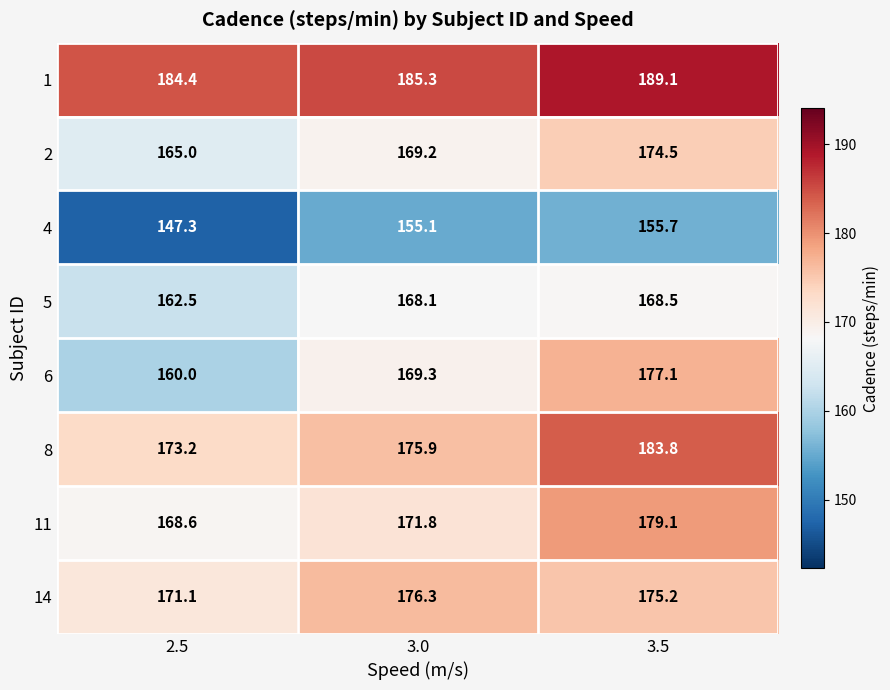

Read the 5 value at 2.5.

162.5